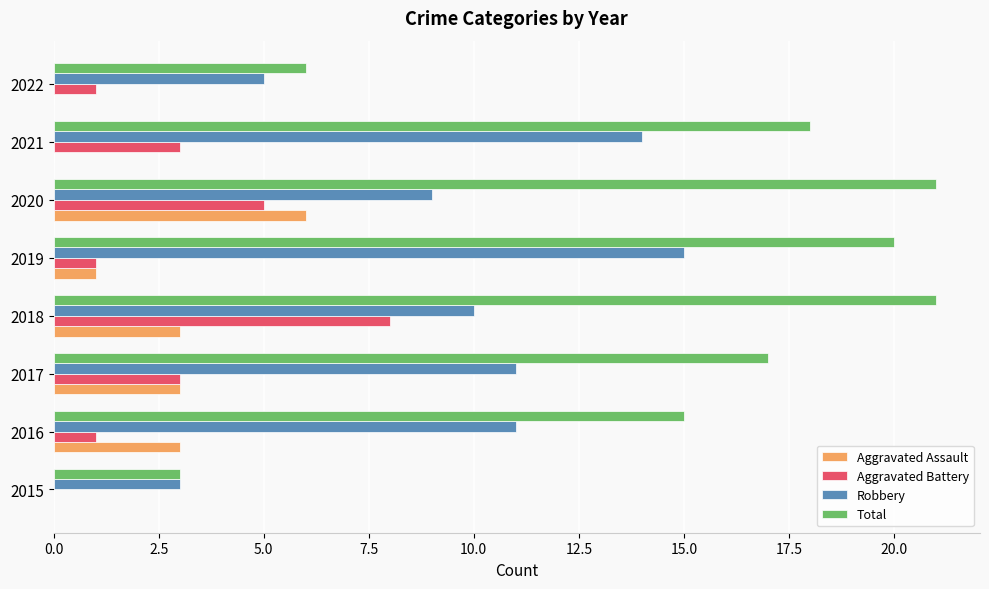

What is the greatest value displayed?

21